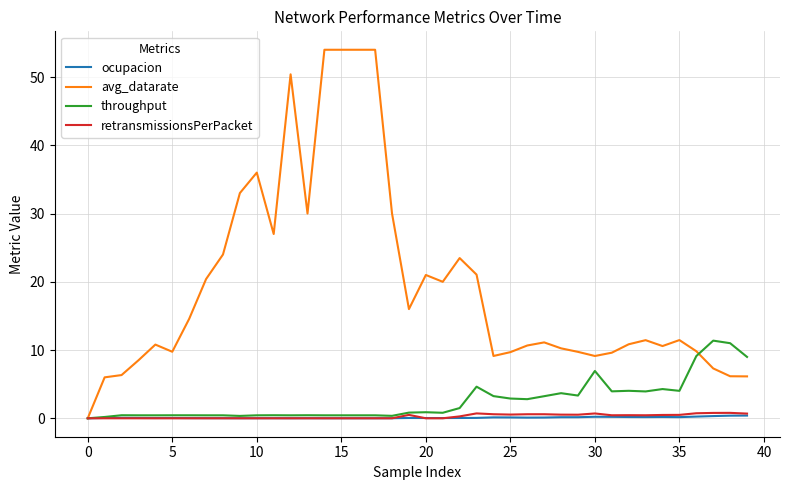

Which series has the largest total across all categories?

avg_datarate